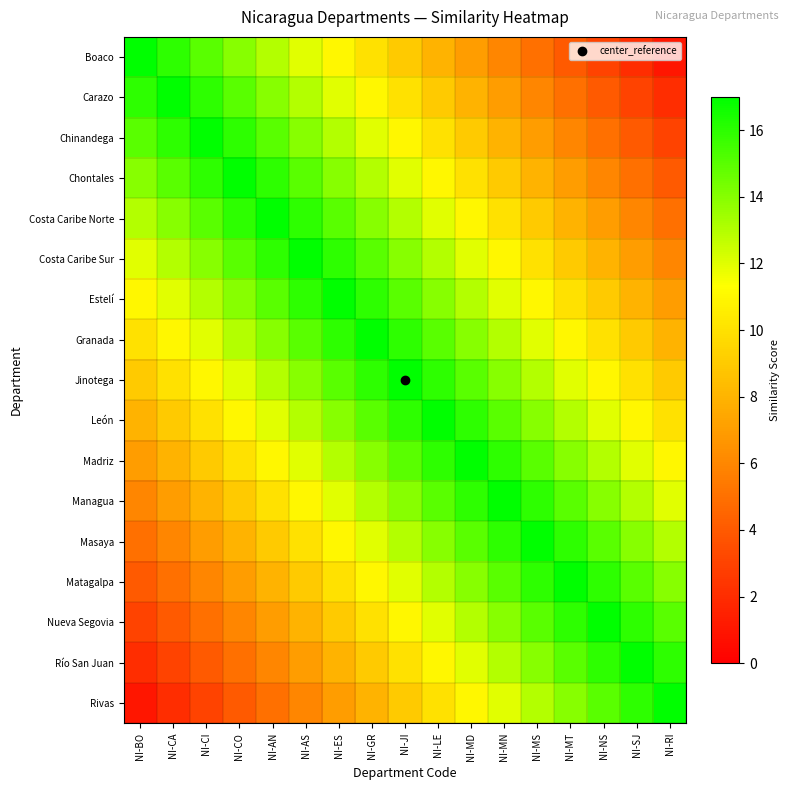

Reading right to left, list all the values displayed in this chart.

Boaco: NI-RI=1	NI-SJ=2	NI-NS=3	NI-MT=4	NI-MS=5	NI-MN=6	NI-MD=7	NI-LE=8	NI-JI=9	NI-GR=10	NI-ES=11	NI-AS=12	NI-AN=13	NI-CO=14	NI-CI=15	NI-CA=16	NI-BO=17
Carazo: NI-RI=2	NI-SJ=3	NI-NS=4	NI-MT=5	NI-MS=6	NI-MN=7	NI-MD=8	NI-LE=9	NI-JI=10	NI-GR=11	NI-ES=12	NI-AS=13	NI-AN=14	NI-CO=15	NI-CI=16	NI-CA=17	NI-BO=16
Chinandega: NI-RI=3	NI-SJ=4	NI-NS=5	NI-MT=6	NI-MS=7	NI-MN=8	NI-MD=9	NI-LE=10	NI-JI=11	NI-GR=12	NI-ES=13	NI-AS=14	NI-AN=15	NI-CO=16	NI-CI=17	NI-CA=16	NI-BO=15
Chontales: NI-RI=4	NI-SJ=5	NI-NS=6	NI-MT=7	NI-MS=8	NI-MN=9	NI-MD=10	NI-LE=11	NI-JI=12	NI-GR=13	NI-ES=14	NI-AS=15	NI-AN=16	NI-CO=17	NI-CI=16	NI-CA=15	NI-BO=14
Costa Caribe Norte: NI-RI=5	NI-SJ=6	NI-NS=7	NI-MT=8	NI-MS=9	NI-MN=10	NI-MD=11	NI-LE=12	NI-JI=13	NI-GR=14	NI-ES=15	NI-AS=16	NI-AN=17	NI-CO=16	NI-CI=15	NI-CA=14	NI-BO=13
Costa Caribe Sur: NI-RI=6	NI-SJ=7	NI-NS=8	NI-MT=9	NI-MS=10	NI-MN=11	NI-MD=12	NI-LE=13	NI-JI=14	NI-GR=15	NI-ES=16	NI-AS=17	NI-AN=16	NI-CO=15	NI-CI=14	NI-CA=13	NI-BO=12
Estelí: NI-RI=7	NI-SJ=8	NI-NS=9	NI-MT=10	NI-MS=11	NI-MN=12	NI-MD=13	NI-LE=14	NI-JI=15	NI-GR=16	NI-ES=17	NI-AS=16	NI-AN=15	NI-CO=14	NI-CI=13	NI-CA=12	NI-BO=11
Granada: NI-RI=8	NI-SJ=9	NI-NS=10	NI-MT=11	NI-MS=12	NI-MN=13	NI-MD=14	NI-LE=15	NI-JI=16	NI-GR=17	NI-ES=16	NI-AS=15	NI-AN=14	NI-CO=13	NI-CI=12	NI-CA=11	NI-BO=10
Jinotega: NI-RI=9	NI-SJ=10	NI-NS=11	NI-MT=12	NI-MS=13	NI-MN=14	NI-MD=15	NI-LE=16	NI-JI=17	NI-GR=16	NI-ES=15	NI-AS=14	NI-AN=13	NI-CO=12	NI-CI=11	NI-CA=10	NI-BO=9
León: NI-RI=10	NI-SJ=11	NI-NS=12	NI-MT=13	NI-MS=14	NI-MN=15	NI-MD=16	NI-LE=17	NI-JI=16	NI-GR=15	NI-ES=14	NI-AS=13	NI-AN=12	NI-CO=11	NI-CI=10	NI-CA=9	NI-BO=8
Madriz: NI-RI=11	NI-SJ=12	NI-NS=13	NI-MT=14	NI-MS=15	NI-MN=16	NI-MD=17	NI-LE=16	NI-JI=15	NI-GR=14	NI-ES=13	NI-AS=12	NI-AN=11	NI-CO=10	NI-CI=9	NI-CA=8	NI-BO=7
Managua: NI-RI=12	NI-SJ=13	NI-NS=14	NI-MT=15	NI-MS=16	NI-MN=17	NI-MD=16	NI-LE=15	NI-JI=14	NI-GR=13	NI-ES=12	NI-AS=11	NI-AN=10	NI-CO=9	NI-CI=8	NI-CA=7	NI-BO=6
Masaya: NI-RI=13	NI-SJ=14	NI-NS=15	NI-MT=16	NI-MS=17	NI-MN=16	NI-MD=15	NI-LE=14	NI-JI=13	NI-GR=12	NI-ES=11	NI-AS=10	NI-AN=9	NI-CO=8	NI-CI=7	NI-CA=6	NI-BO=5
Matagalpa: NI-RI=14	NI-SJ=15	NI-NS=16	NI-MT=17	NI-MS=16	NI-MN=15	NI-MD=14	NI-LE=13	NI-JI=12	NI-GR=11	NI-ES=10	NI-AS=9	NI-AN=8	NI-CO=7	NI-CI=6	NI-CA=5	NI-BO=4
Nueva Segovia: NI-RI=15	NI-SJ=16	NI-NS=17	NI-MT=16	NI-MS=15	NI-MN=14	NI-MD=13	NI-LE=12	NI-JI=11	NI-GR=10	NI-ES=9	NI-AS=8	NI-AN=7	NI-CO=6	NI-CI=5	NI-CA=4	NI-BO=3
Río San Juan: NI-RI=16	NI-SJ=17	NI-NS=16	NI-MT=15	NI-MS=14	NI-MN=13	NI-MD=12	NI-LE=11	NI-JI=10	NI-GR=9	NI-ES=8	NI-AS=7	NI-AN=6	NI-CO=5	NI-CI=4	NI-CA=3	NI-BO=2
Rivas: NI-RI=17	NI-SJ=16	NI-NS=15	NI-MT=14	NI-MS=13	NI-MN=12	NI-MD=11	NI-LE=10	NI-JI=9	NI-GR=8	NI-ES=7	NI-AS=6	NI-AN=5	NI-CO=4	NI-CI=3	NI-CA=2	NI-BO=1